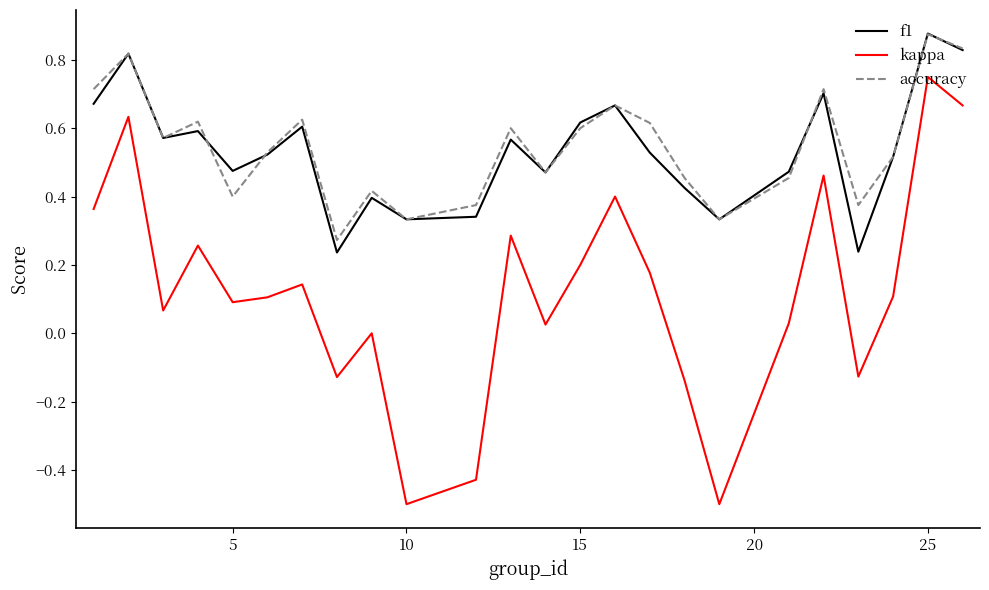

True or false: kappa and accuracy intersect in this chart.

False